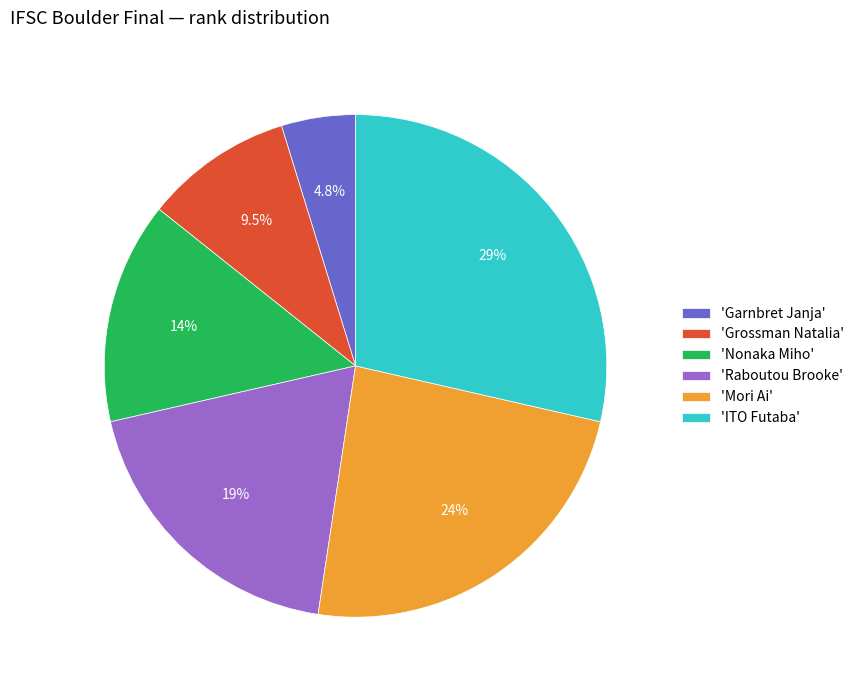

Which category has the biggest portion of the pie?

'ITO Futaba'